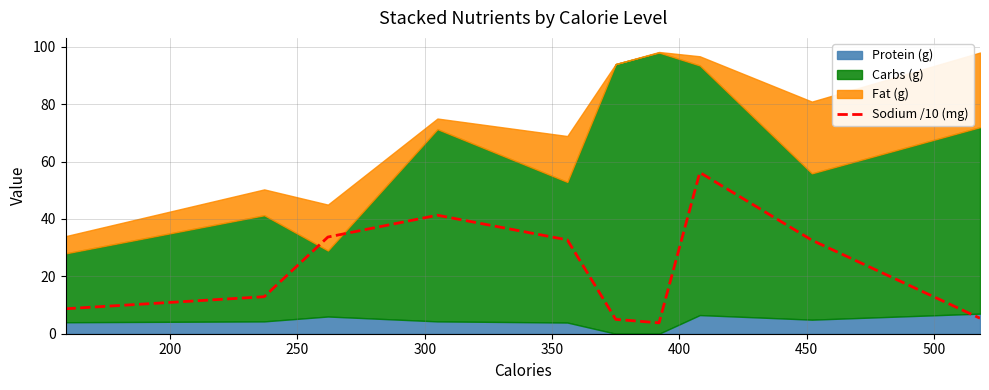

Reading left to right, extract all data points from this chart.

8.7	12.9	33.7	41.3	32.7	5.0	3.8	56.2	32.6	5.4